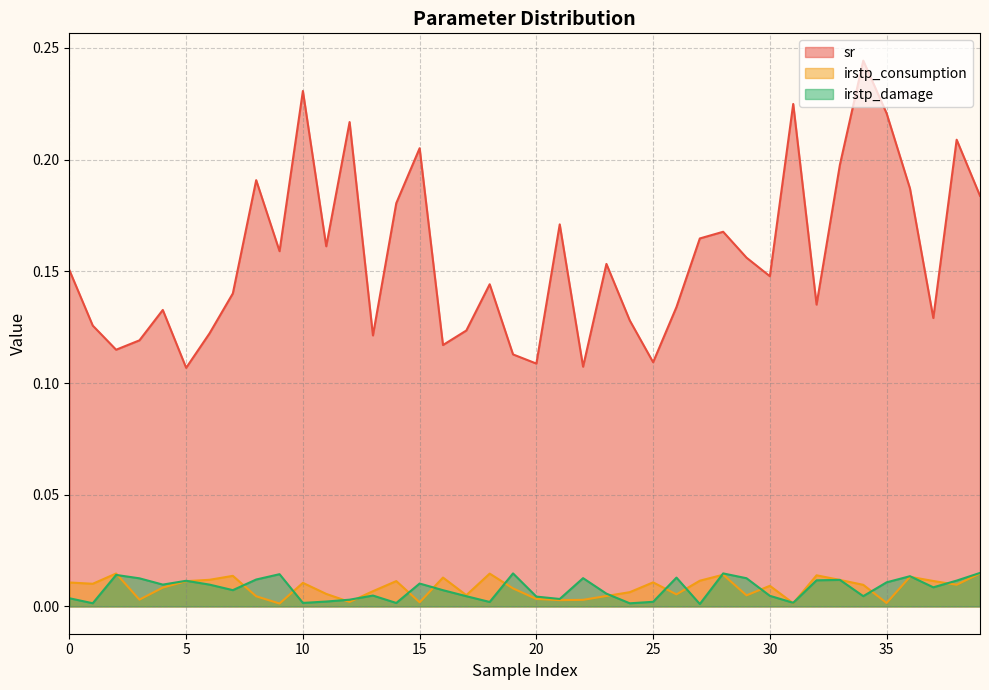

Reading left to right, list all the values displayed in this chart.

sr: 0=0.2	1=0.1	2=0.1	3=0.1	4=0.1	5=0.1	6=0.1	7=0.1	8=0.2	9=0.2	10=0.2	11=0.2	12=0.2	13=0.1	14=0.2	15=0.2	16=0.1	17=0.1	18=0.1	19=0.1	20=0.1	21=0.2	22=0.1	23=0.2	24=0.1	25=0.1	26=0.1	27=0.2	28=0.2	29=0.2	30=0.1	31=0.2	32=0.1	33=0.2	34=0.2	35=0.2	36=0.2	37=0.1	38=0.2	39=0.2
irstp_consumption: 0=0.0	1=0.0	2=0.0	3=0.0	4=0.0	5=0.0	6=0.0	7=0.0	8=0.0	9=0.0	10=0.0	11=0.0	12=0.0	13=0.0	14=0.0	15=0.0	16=0.0	17=0.0	18=0.0	19=0.0	20=0.0	21=0.0	22=0.0	23=0.0	24=0.0	25=0.0	26=0.0	27=0.0	28=0.0	29=0.0	30=0.0	31=0.0	32=0.0	33=0.0	34=0.0	35=0.0	36=0.0	37=0.0	38=0.0	39=0.0
irstp_damage: 0=0.0	1=0.0	2=0.0	3=0.0	4=0.0	5=0.0	6=0.0	7=0.0	8=0.0	9=0.0	10=0.0	11=0.0	12=0.0	13=0.0	14=0.0	15=0.0	16=0.0	17=0.0	18=0.0	19=0.0	20=0.0	21=0.0	22=0.0	23=0.0	24=0.0	25=0.0	26=0.0	27=0.0	28=0.0	29=0.0	30=0.0	31=0.0	32=0.0	33=0.0	34=0.0	35=0.0	36=0.0	37=0.0	38=0.0	39=0.0